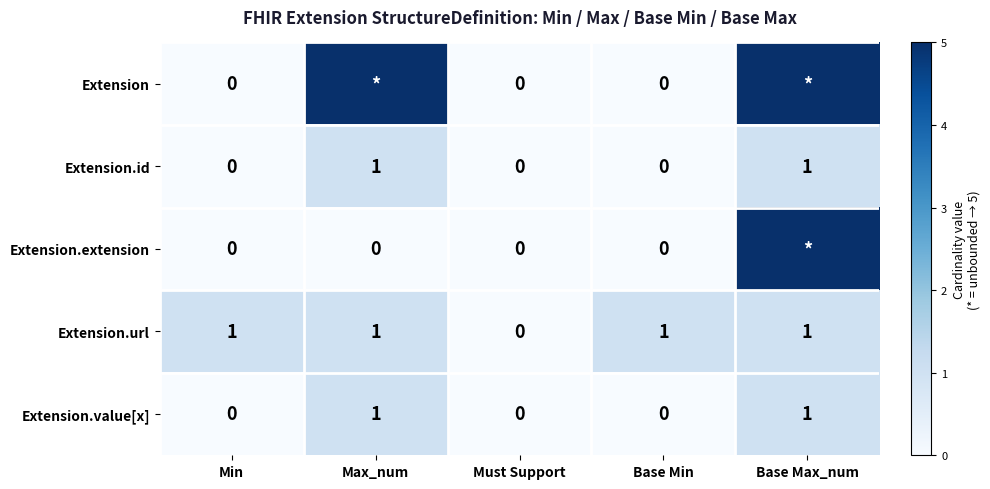

At which category is the sum across all series the highest?

Base Max_num